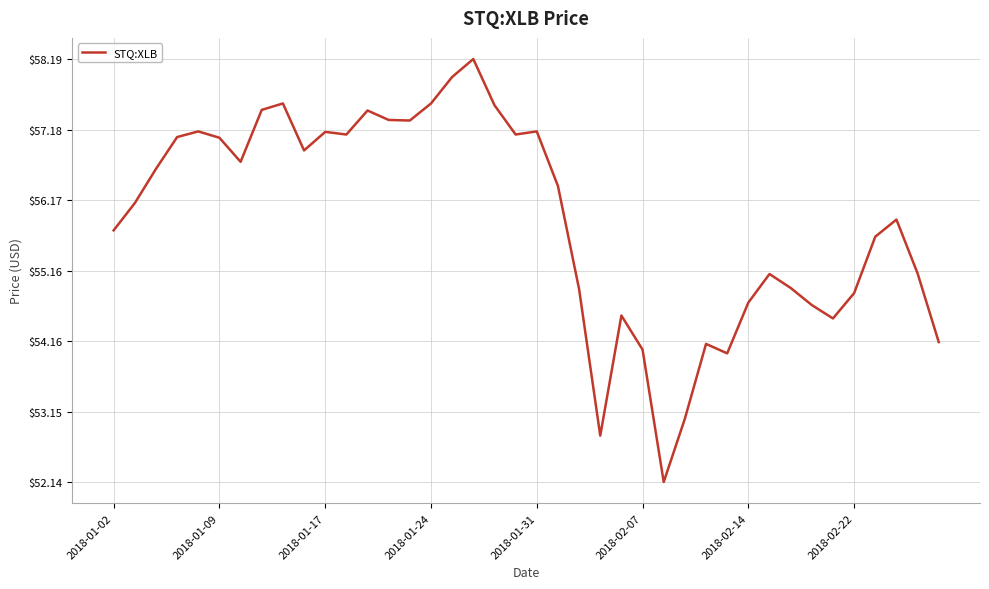

What is the difference between the maximum and minimum values?

6.1